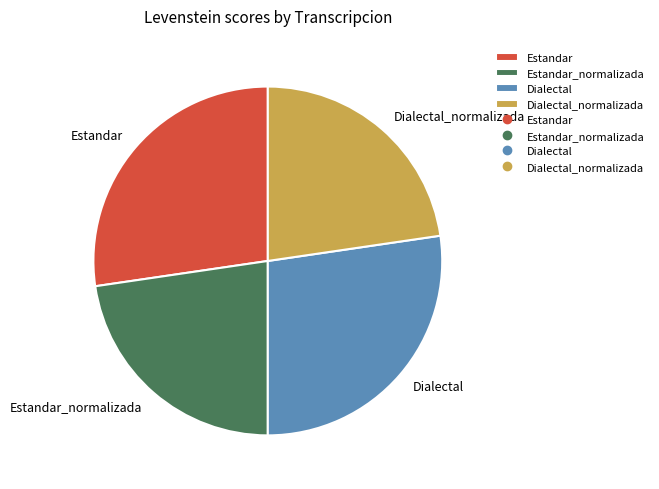

Approximately how many times larger is the value at Estandar_normalizada compared to Dialectal_normalizada?

1.0